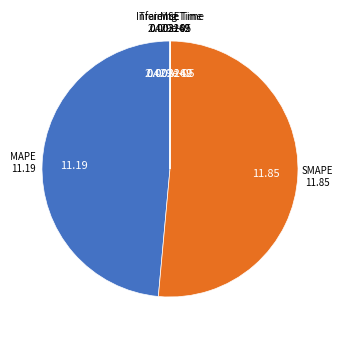

Does any single category account for the majority?

Yes